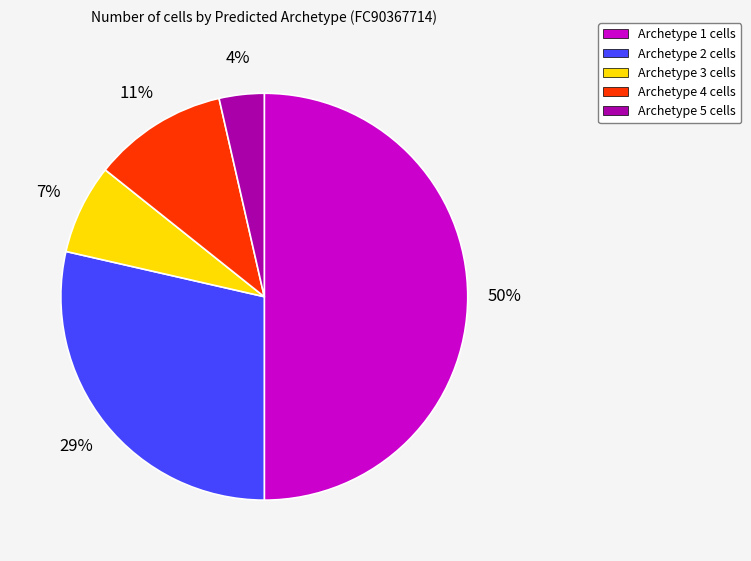

Which slice is the smallest?

Archetype 5